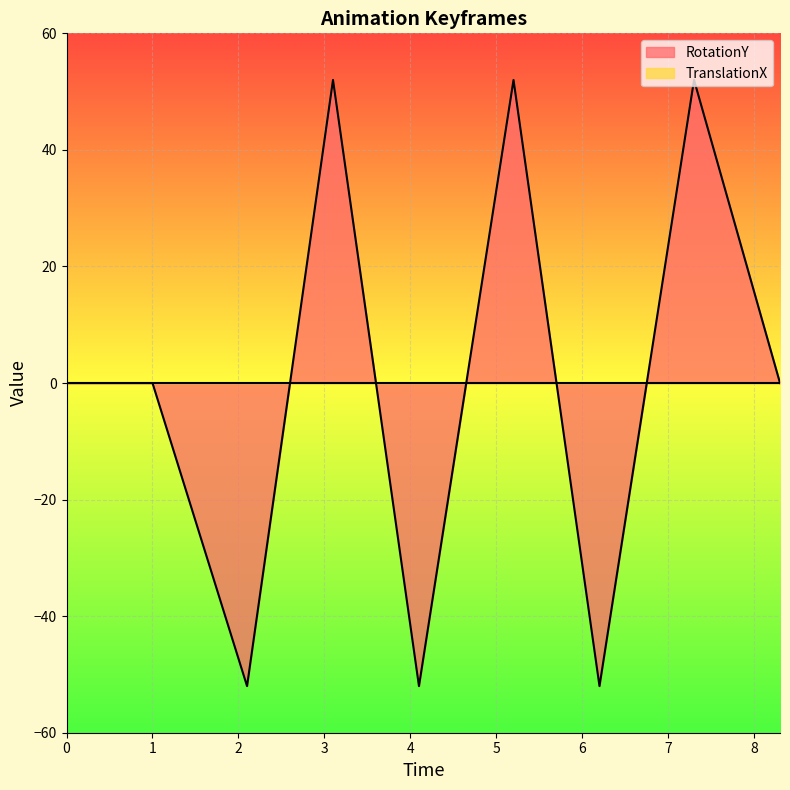

How many points are lower than both their immediate neighbors (excluding endpoints)?

3